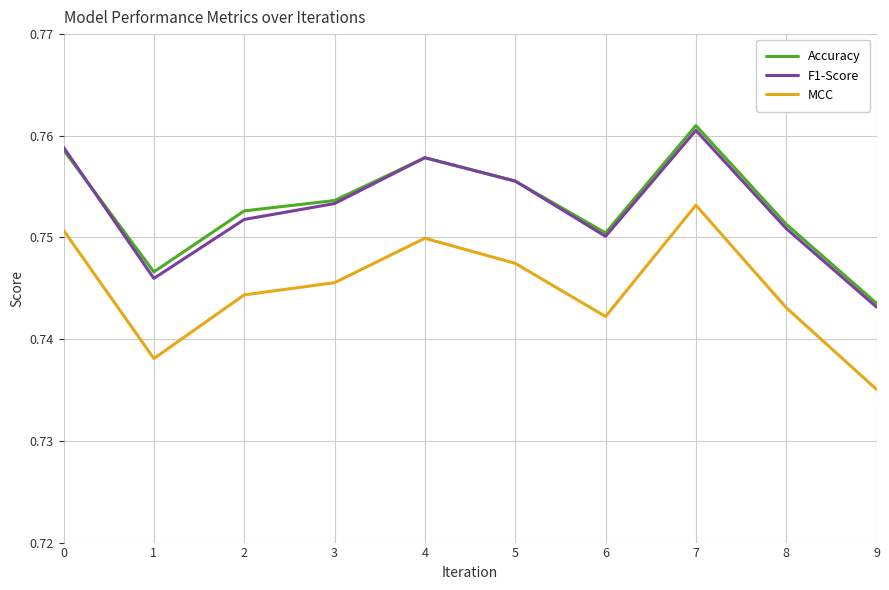

What is the total value across all series at 1?

2.2